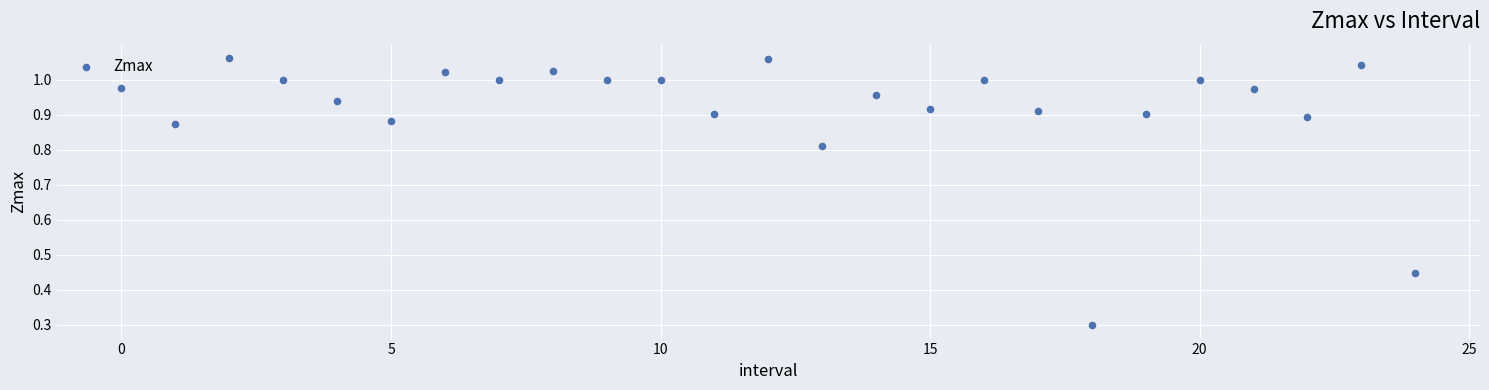

What Y value in the scatter plot is closest to 0?

0.3